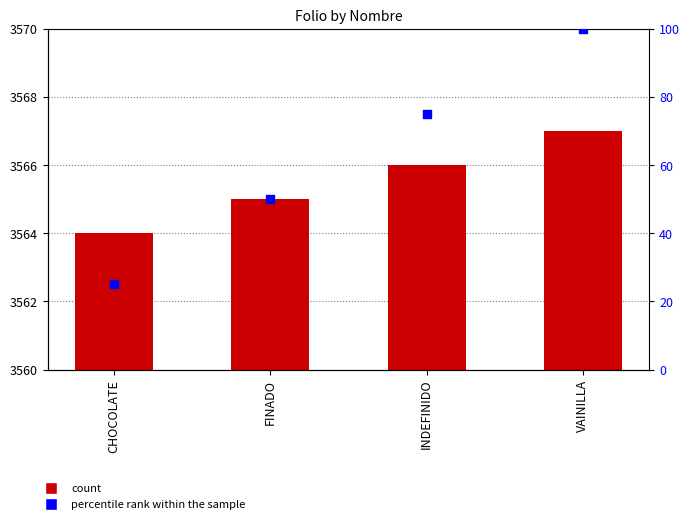

Which series has the largest Y range (max minus min)?

percentile rank within the sample